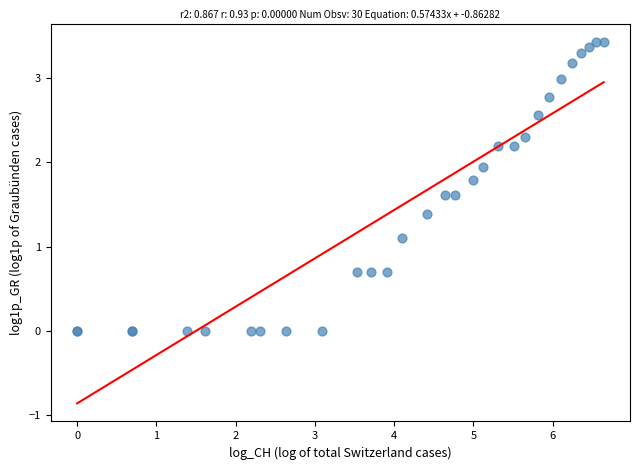

What Y value in the scatter plot is closest to 1?

1.1